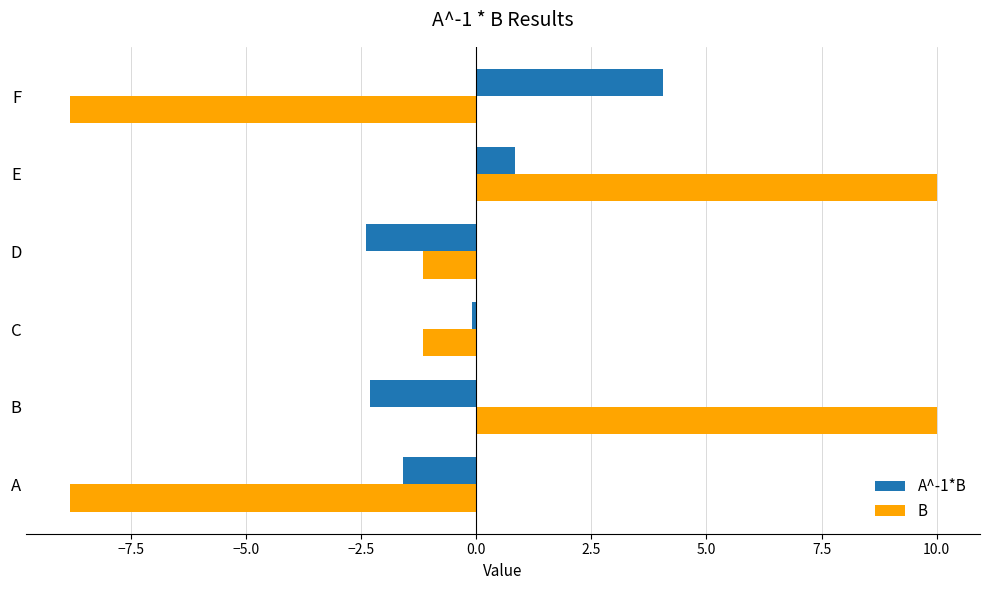

What is the highest value of the B series?

10.0